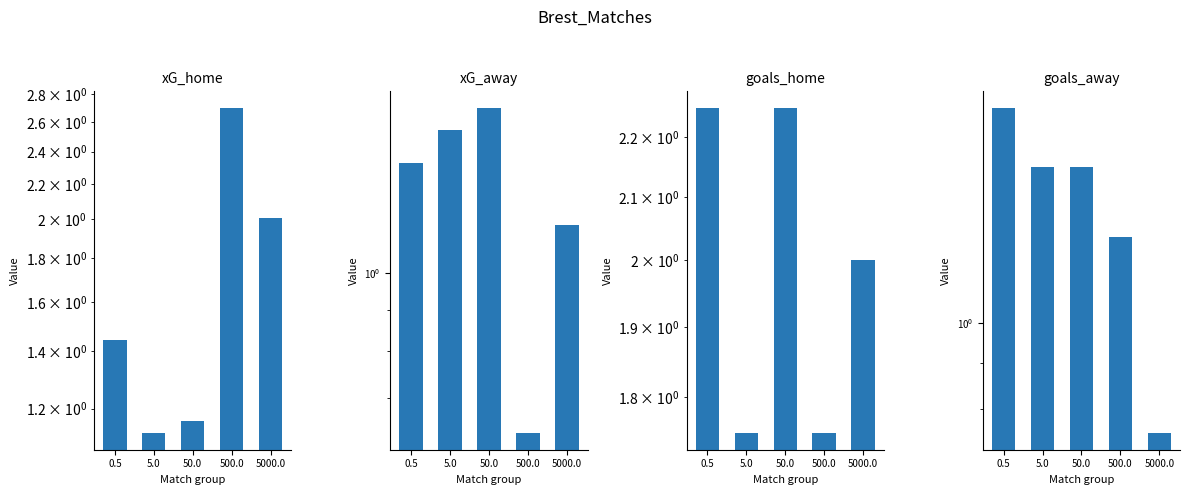

What is the difference between the goals_away values at 500.0 and 50.0?

0.2